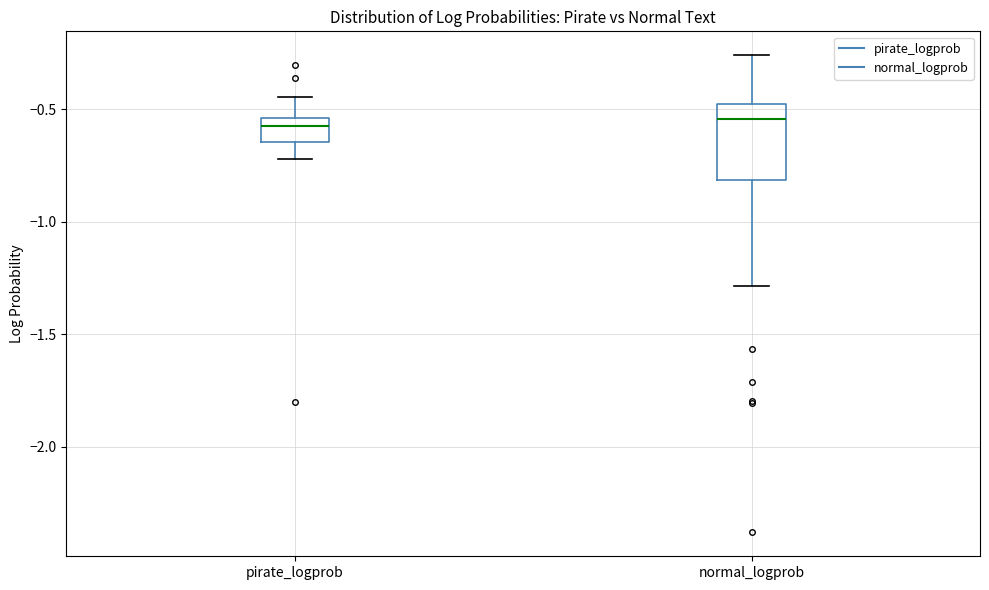

Reading left to right, transcribe this box plot: for each box, give where its median line is, the range the box spans, and where its two whiskers end, as read against the y-axis. The values are not printed on the chart, so give them approximately, as read against the axis.

pirate_logprob: median -0.55 (just below the box's upper edge), box -0.65 to -0.55, whiskers -0.70 to -0.45
normal_logprob: median -0.55, box -0.80 to -0.50, whiskers -1.30 to -0.25